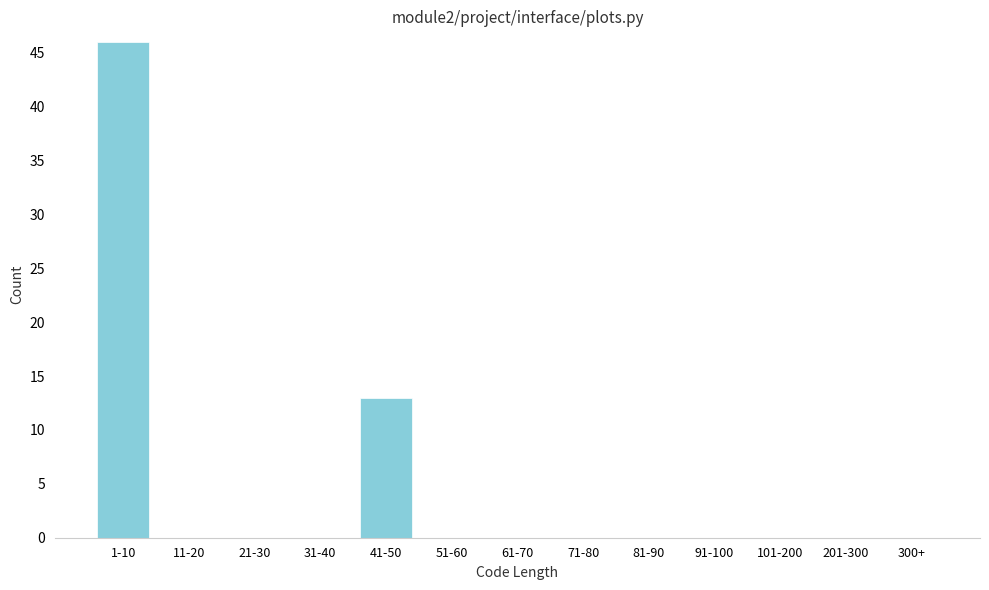

Reading right to left, list all the values displayed in this chart.

300+=0	201-300=0	101-200=0	91-100=0	81-90=0	71-80=0	61-70=0	51-60=0	41-50=13	31-40=0	21-30=0	11-20=0	1-10=46